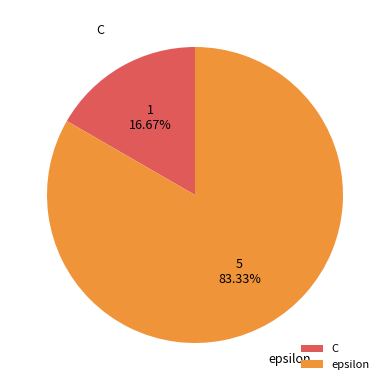

Is there any slice that represents more than half of the pie?

Yes